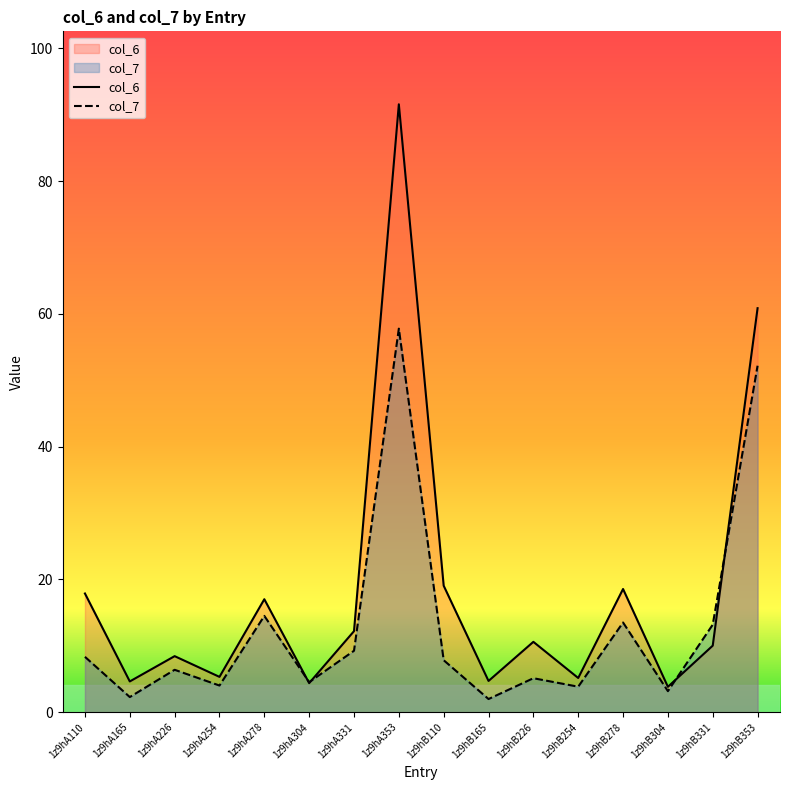

What are all the series names shown in the legend?

col_6, col_7